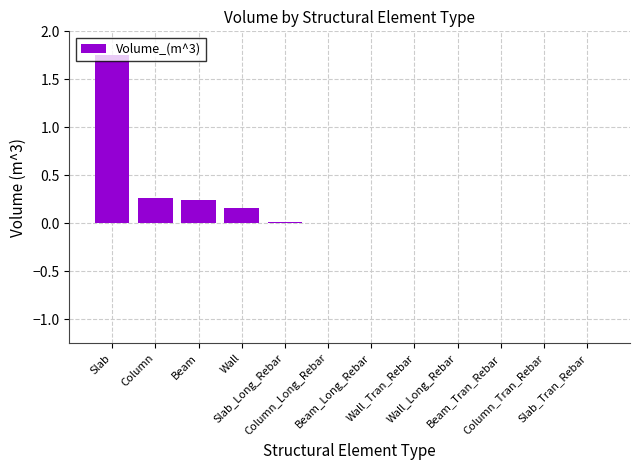

What is the sum of all values?

2.4